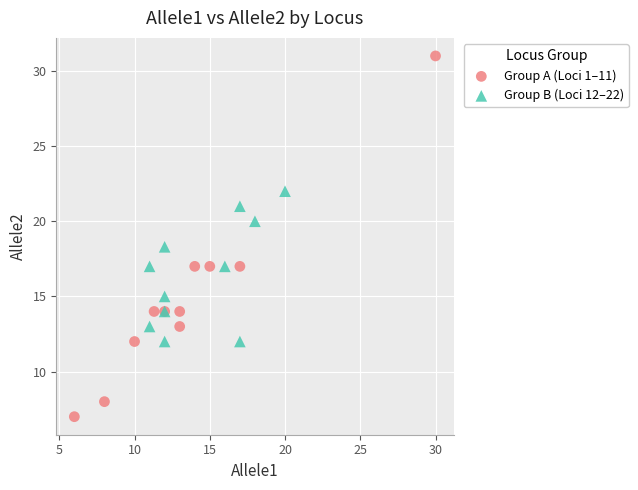

Which series has the widest spread of Y values?

Group A (Loci 1–11)